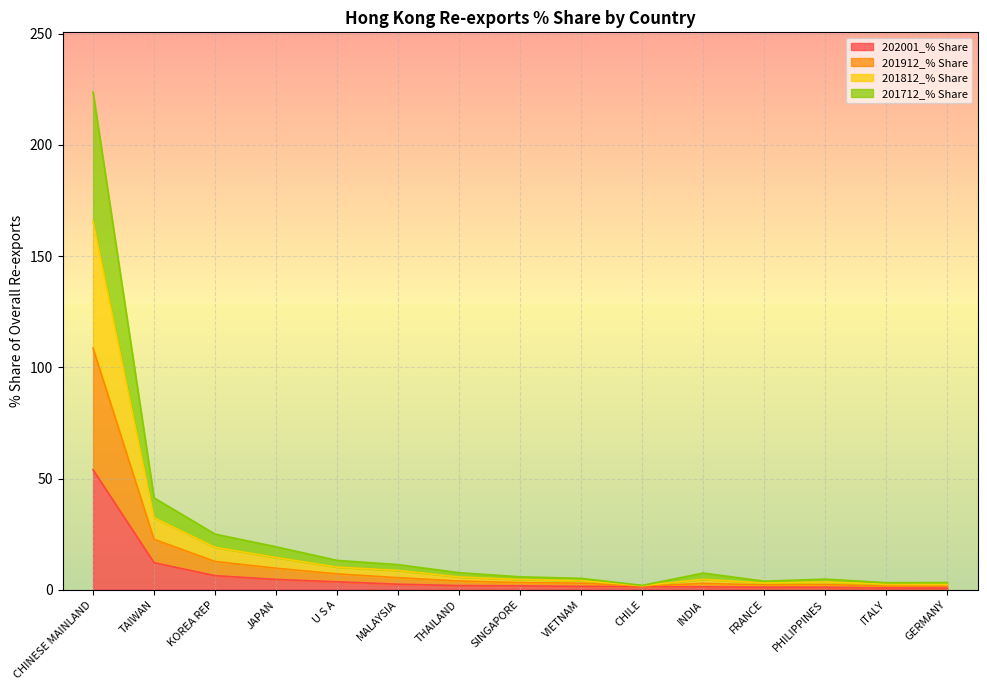

True or false: 201812_% Share and 201912_% Share cross at least once.

False